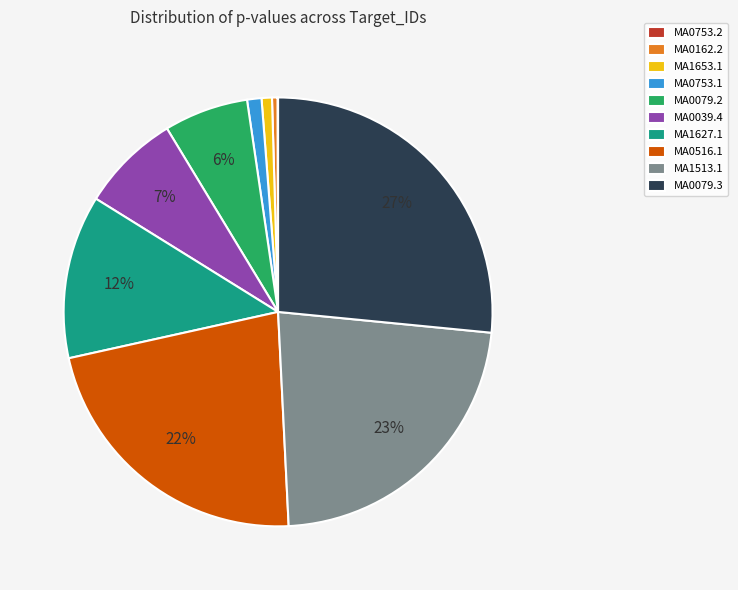

Does MA0039.4 represent more than half of the total?

No